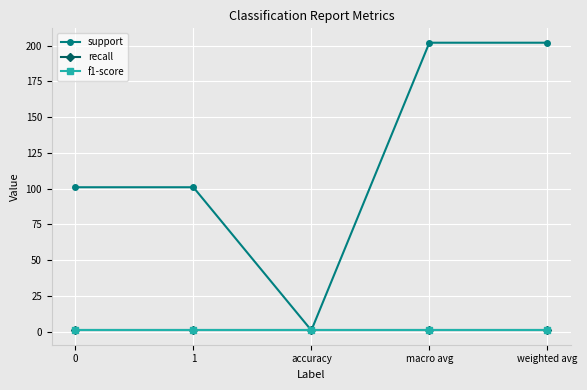

List the labels in order of f1-score value, smallest first.

0, 1, accuracy, macro avg, weighted avg